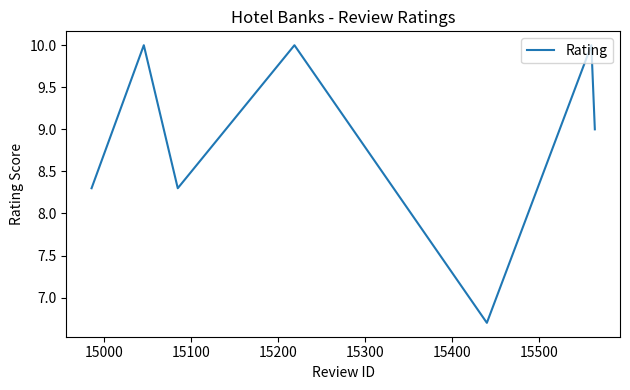

What is the difference between the second highest and second lowest values?

1.7